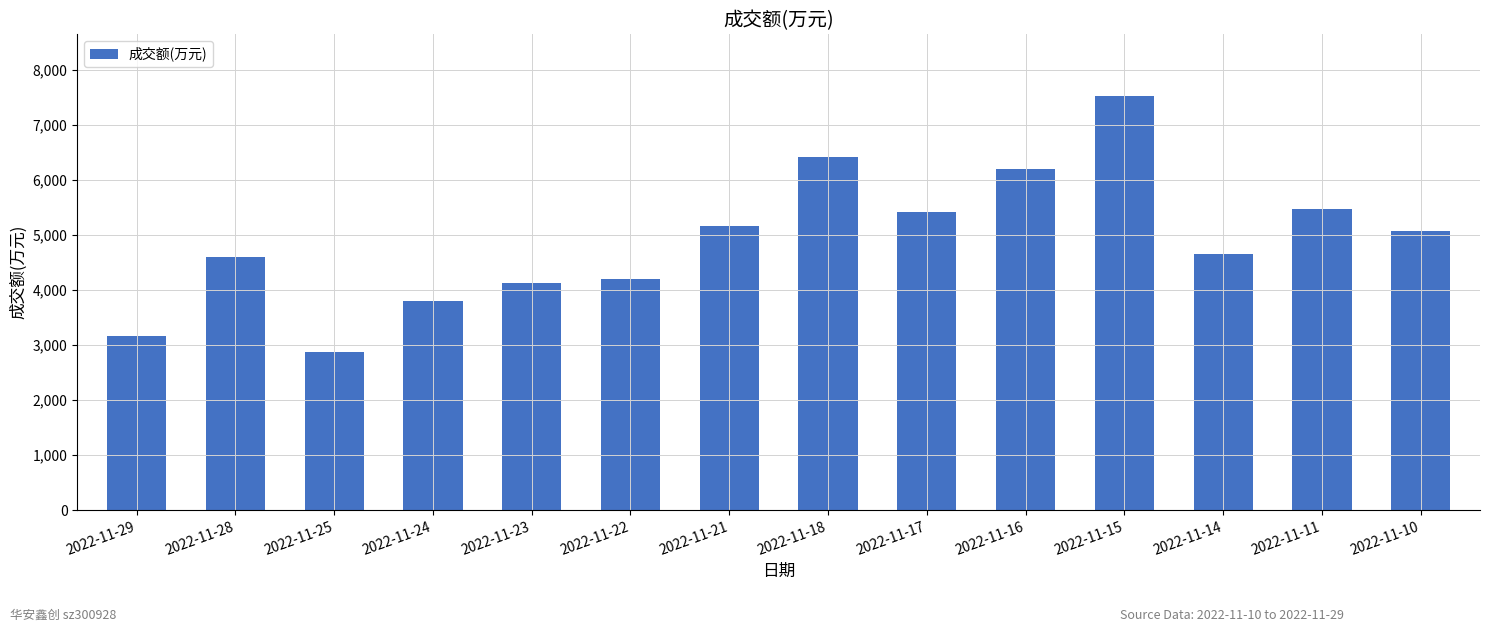

Reading right to left, list all the values displayed in this chart.

5065	5467	4643	7514	6196	5410	6416	5159	4196	4127	3803	2877	4598	3163